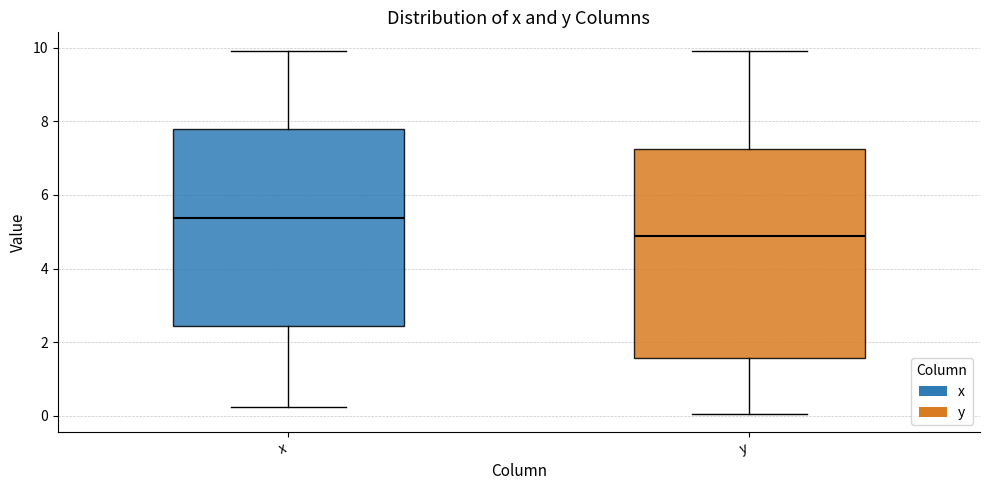

Where is the lower edge of the box for y on the y-axis? The values are not printed on the chart, so give them approximately, as read against the axis.

1.6